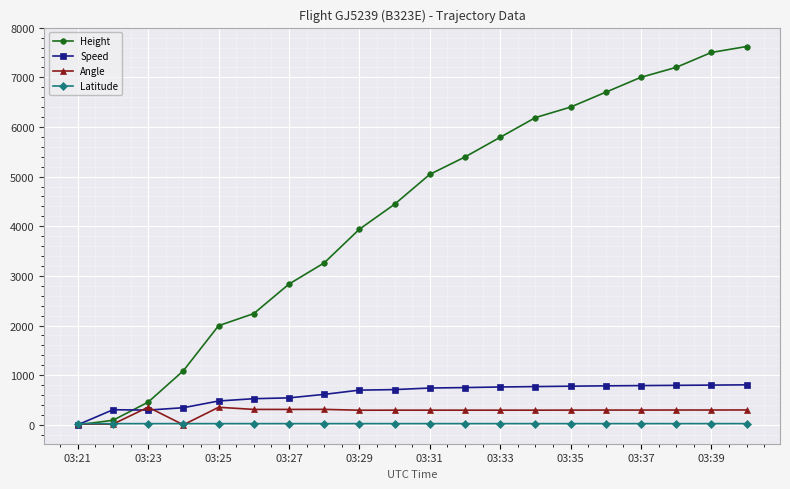

At how many categories does at least one series exceed 4095?

11